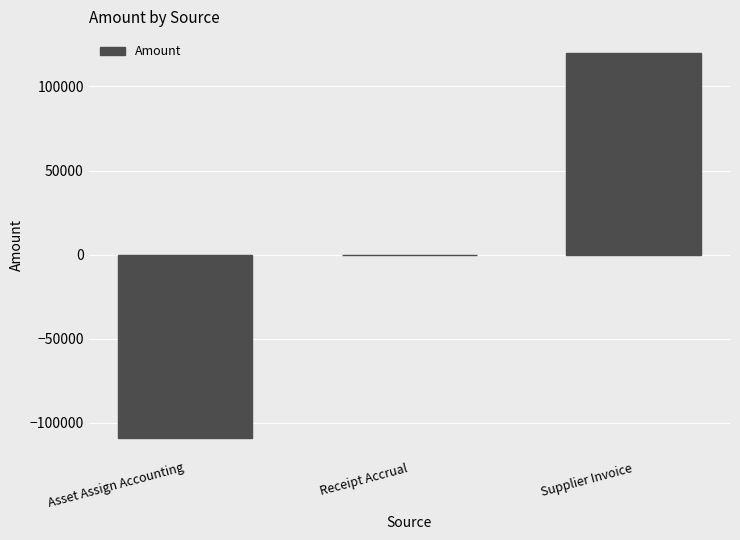

What is the sum of all values?

10968.0